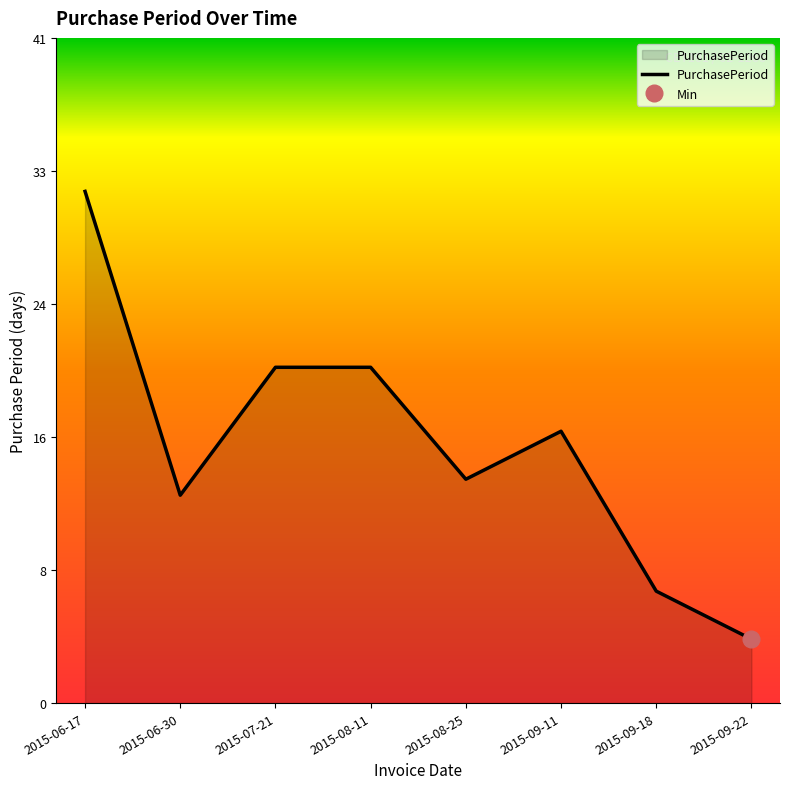

Reading right to left, list all the values displayed in this chart.

4	7	17	14	21	21	13	32